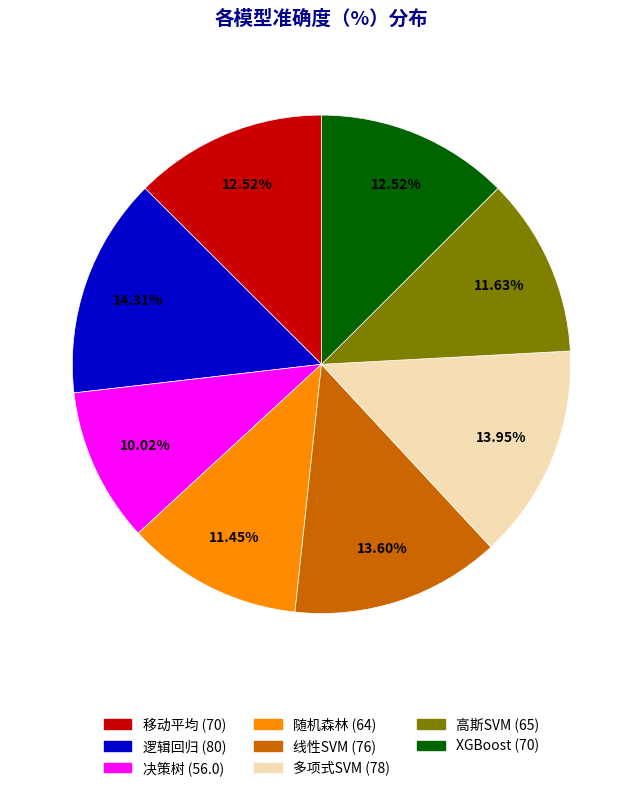

Count the number of slices in the pie.

8